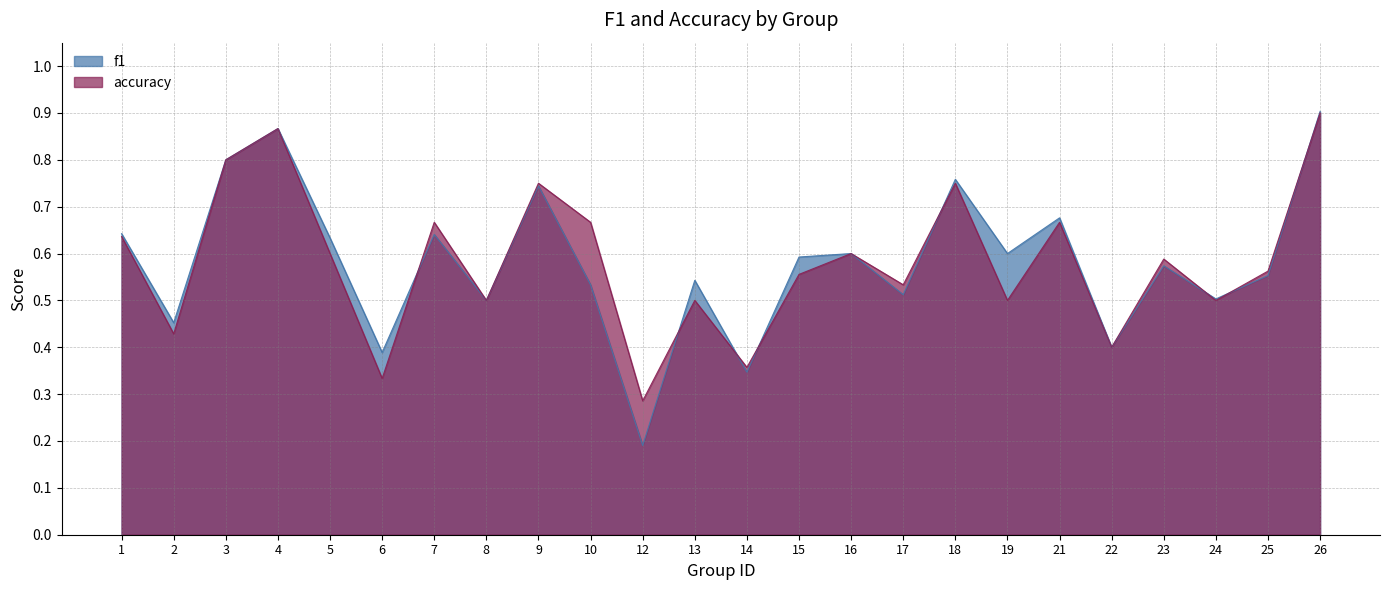

What is the difference between the maximum and minimum values in the f1 series?

0.7